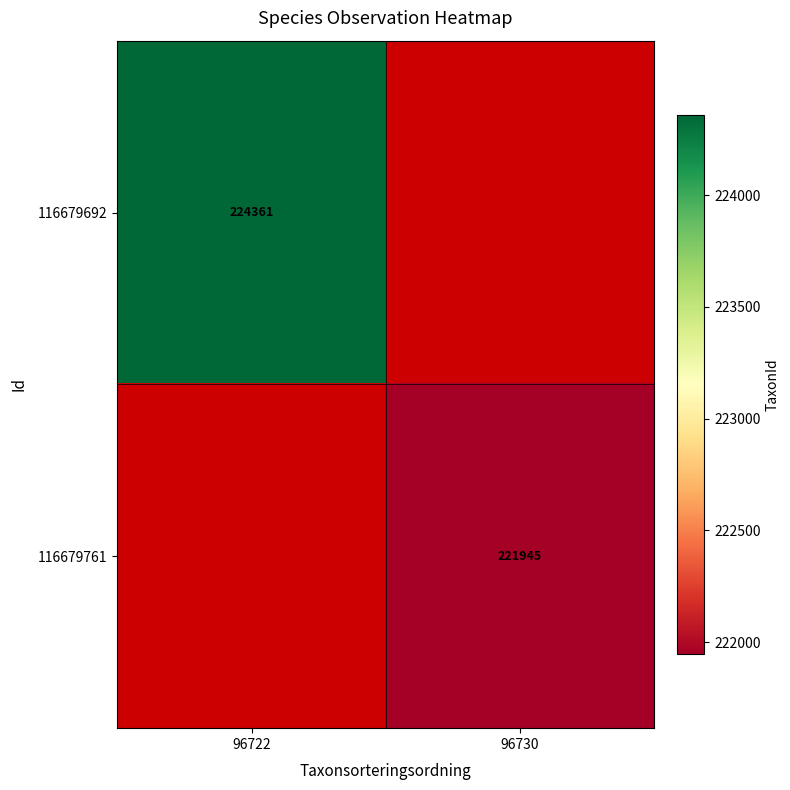

Which category has the lowest value across all series?

96730